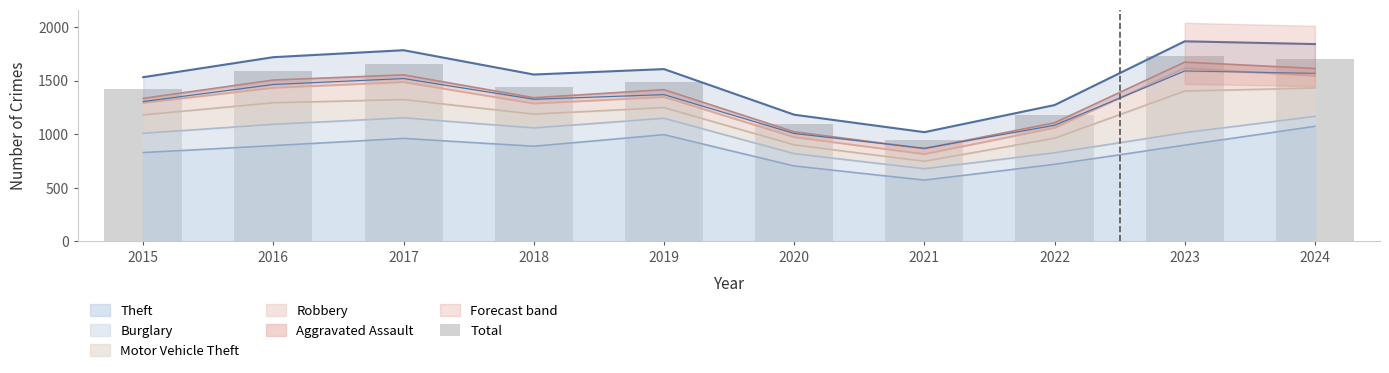

Rank the categories by value from lowest to highest.

2021, 2020, 2022, 2015, 2018, 2019, 2016, 2017, 2024, 2023